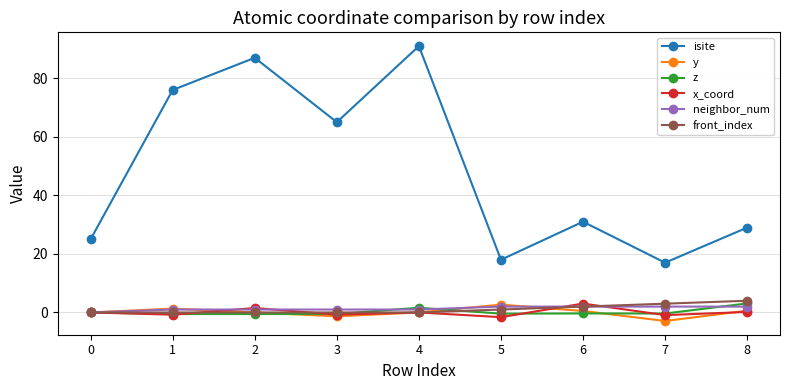

Which series has the largest total across all categories?

isite